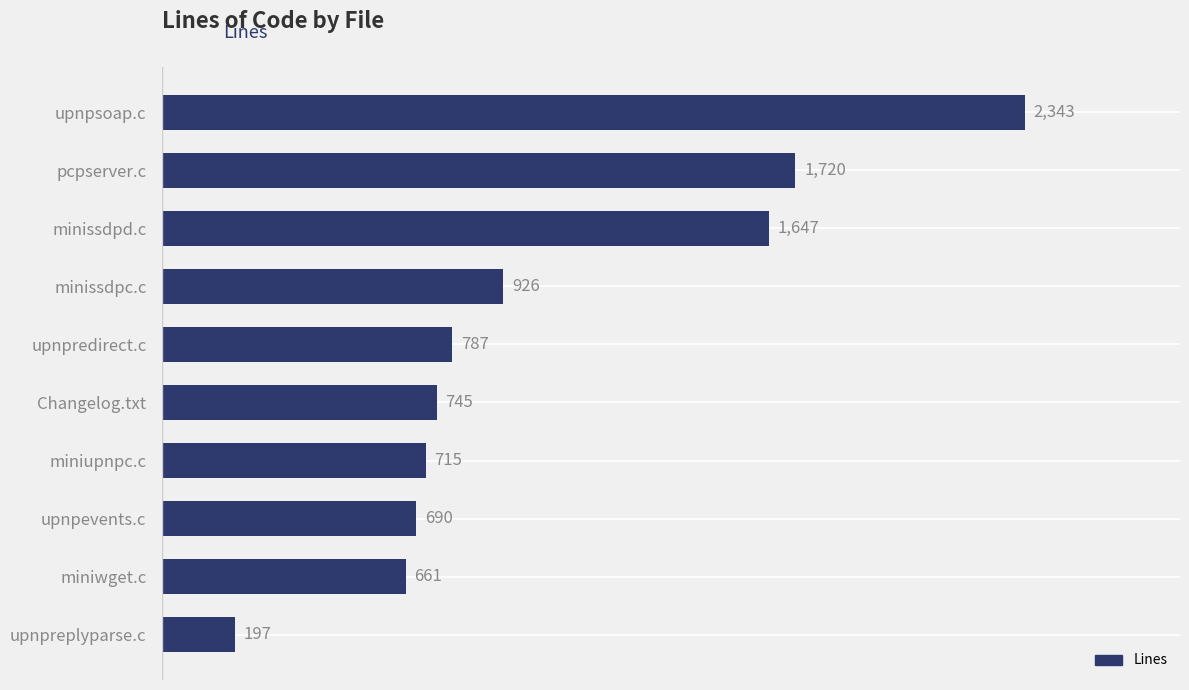

What is the sum of all values?

10431